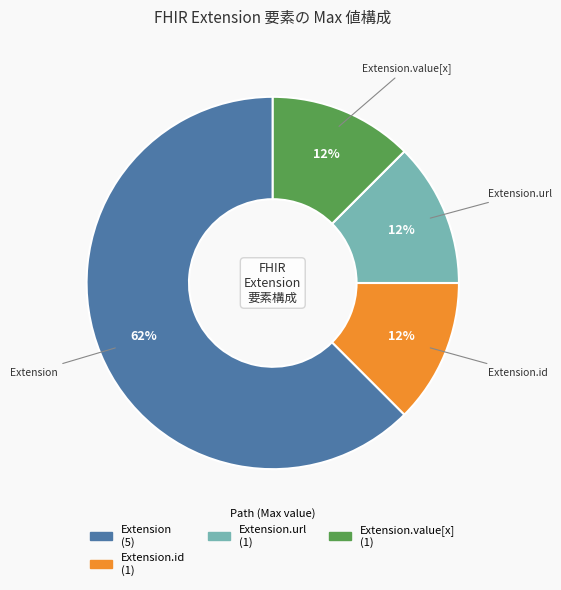

Is there any slice that represents more than half of the pie?

Yes